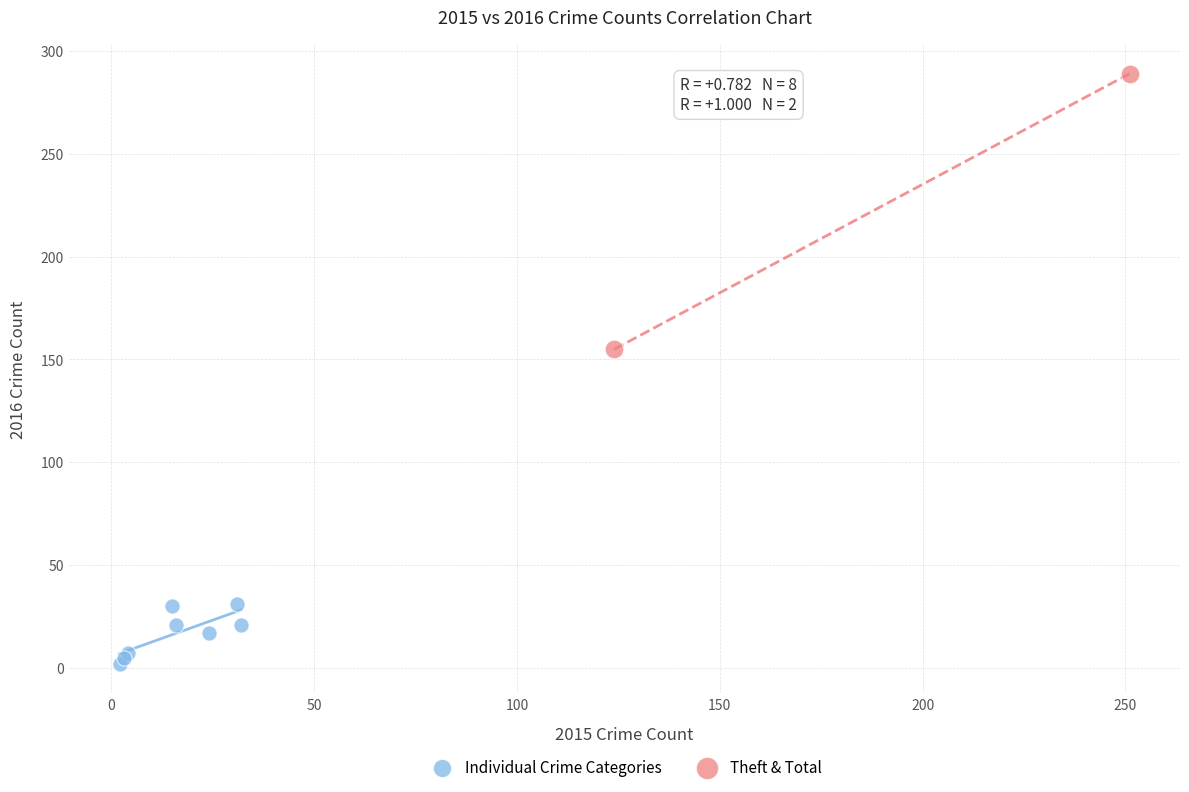

Which series reaches the maximum Y coordinate?

Theft & Total